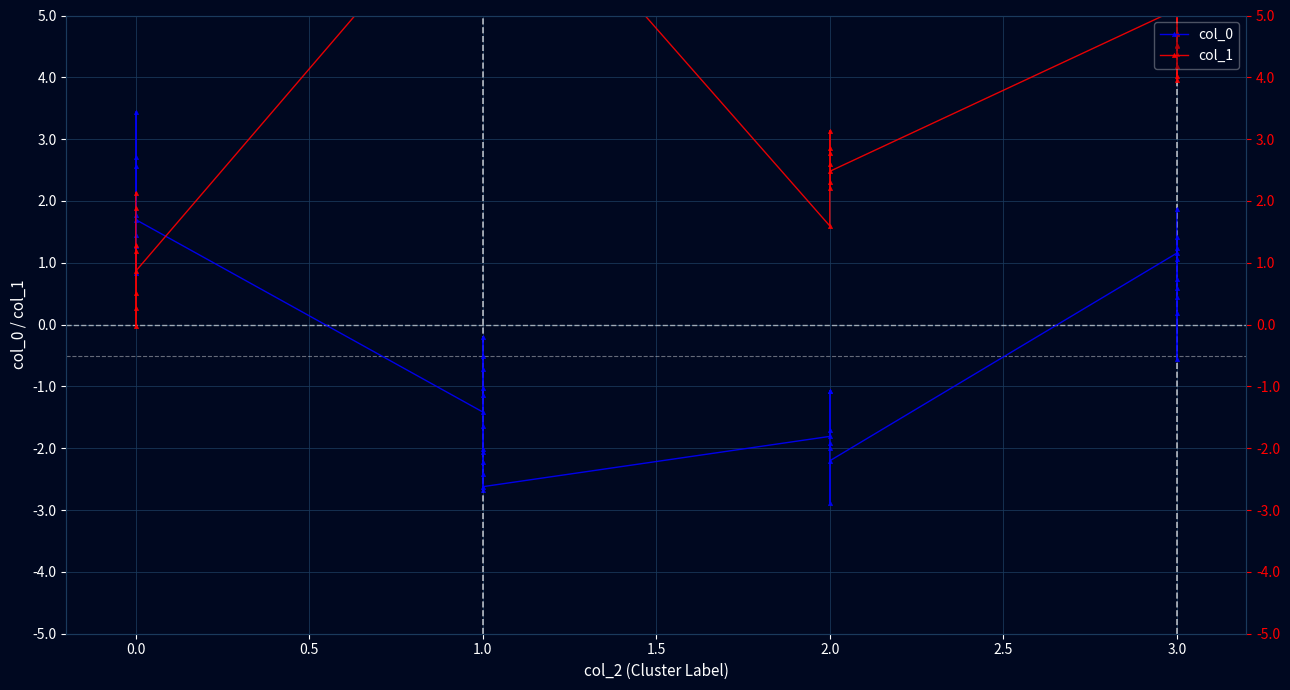

At 2.0, list the series in order from smallest to largest.

col_0, col_1